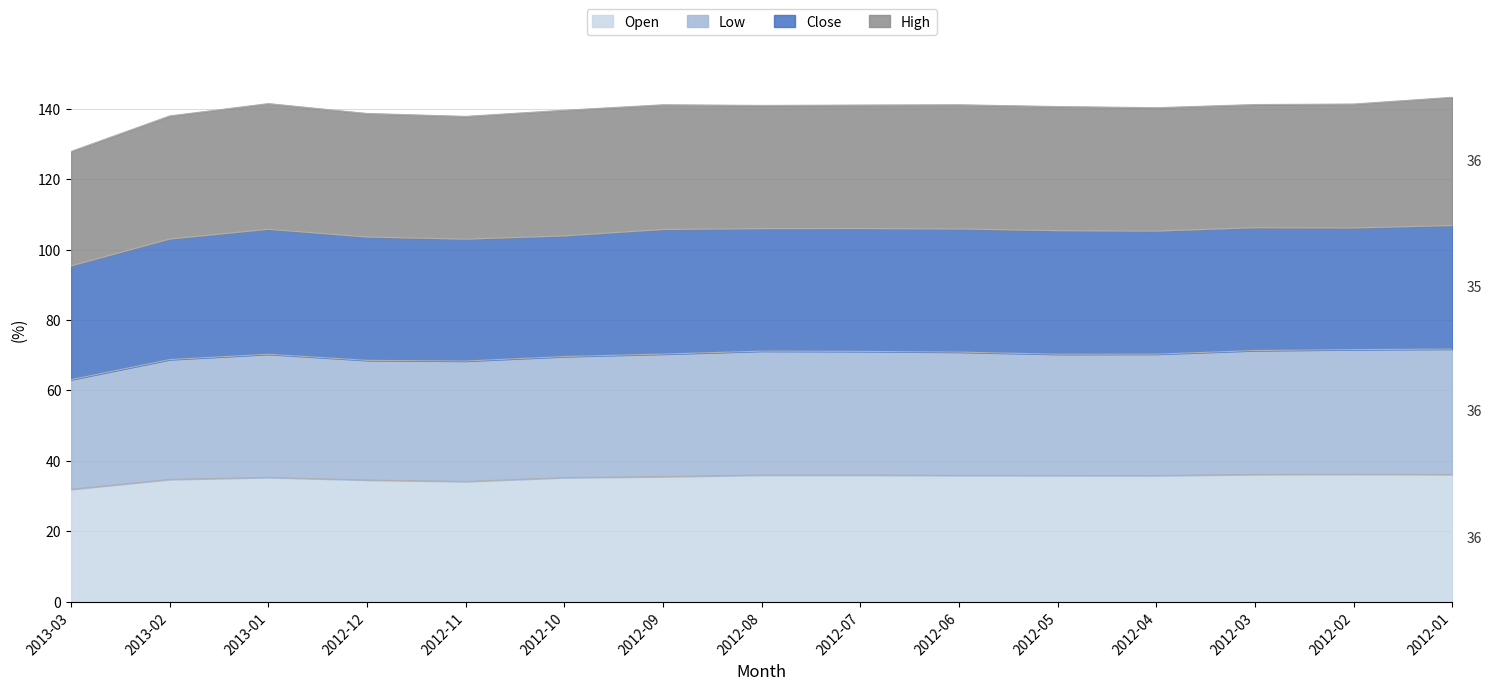

Which series has the largest range (max minus min)?

Low